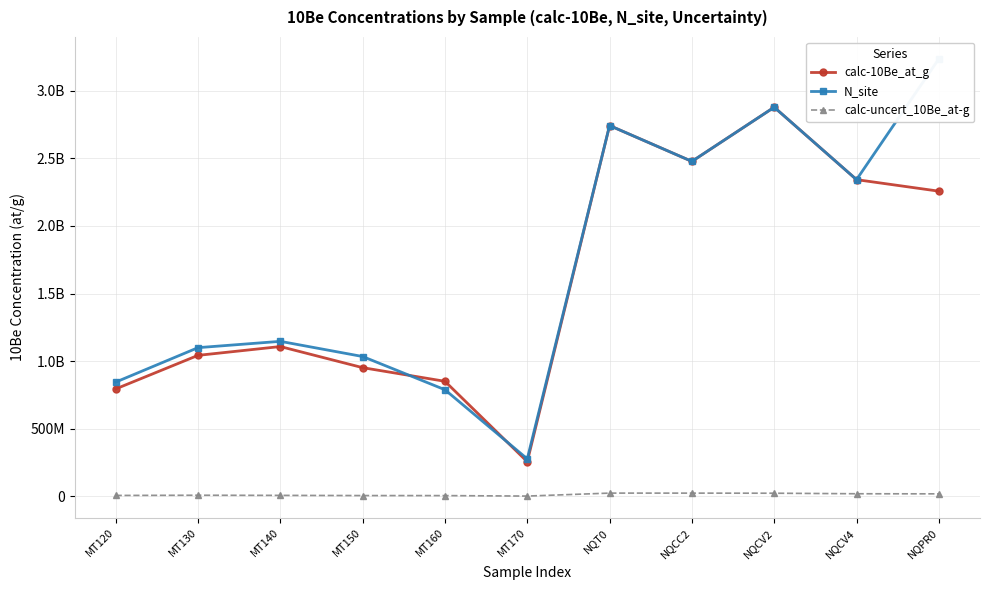

Between MT120 and MT160, which series saw the biggest shift?

calc-10Be_at_g